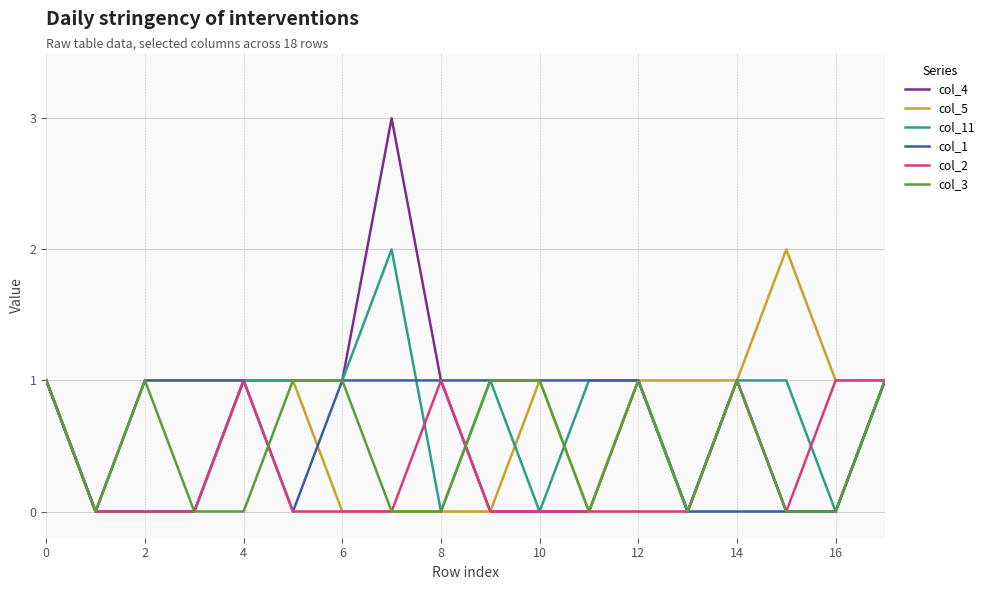

Which series has the widest spread of values?

col_4